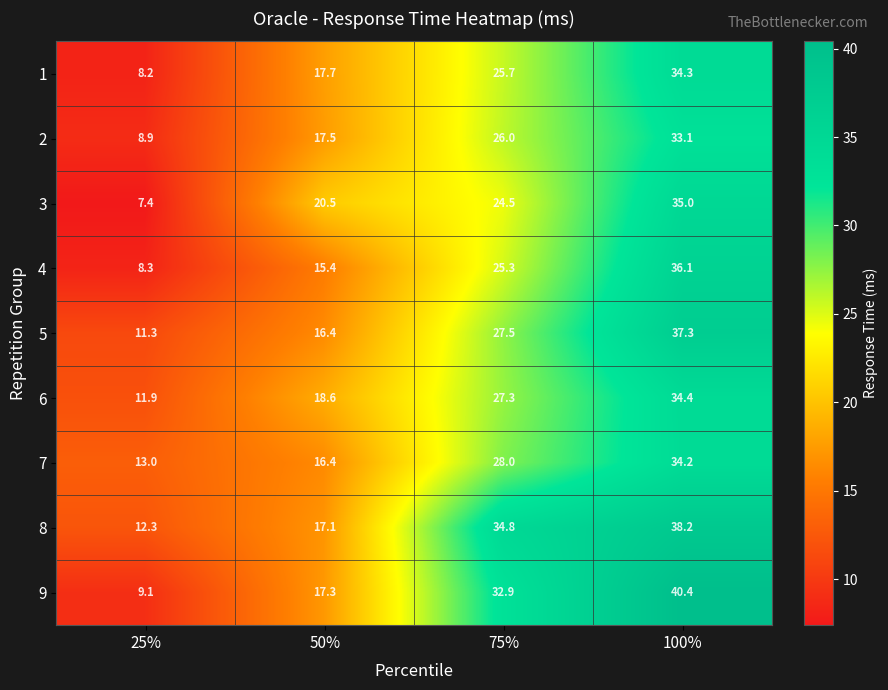

What is the difference between the second highest and second lowest values in the 7 series?

11.6